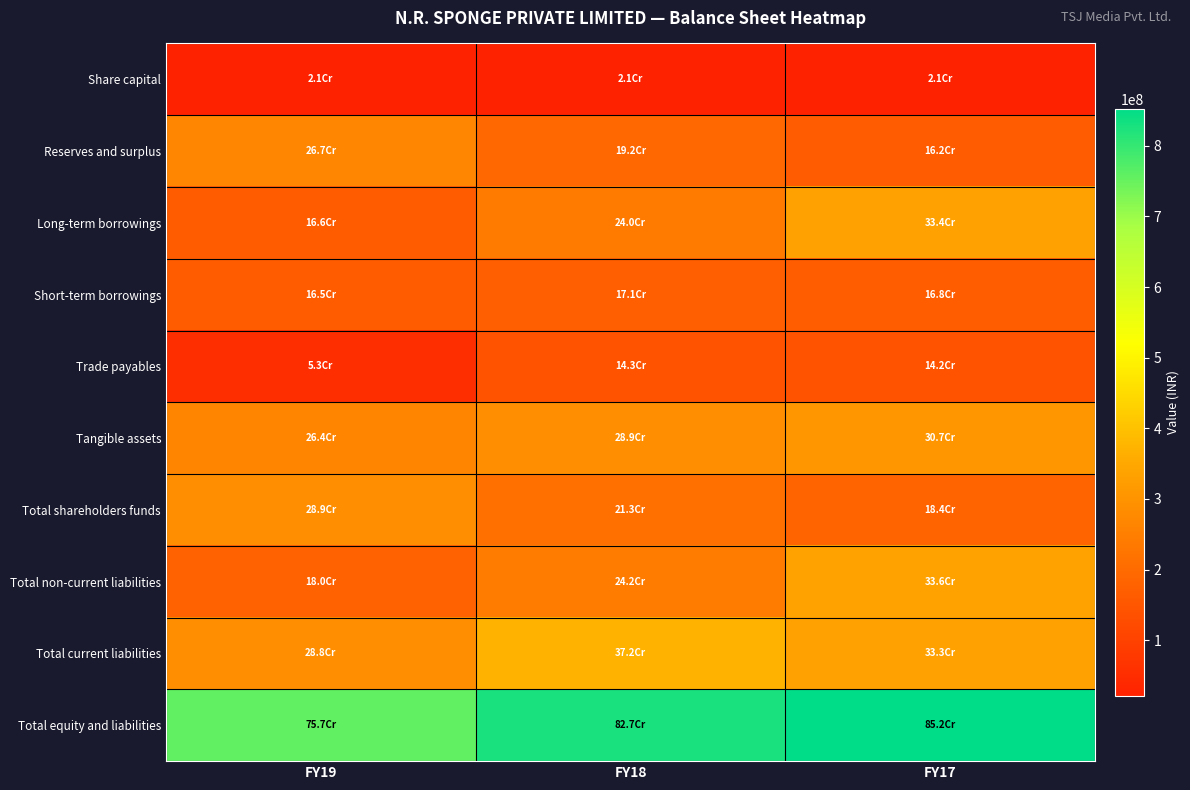

What is the minimum value shown in the chart?

21413190